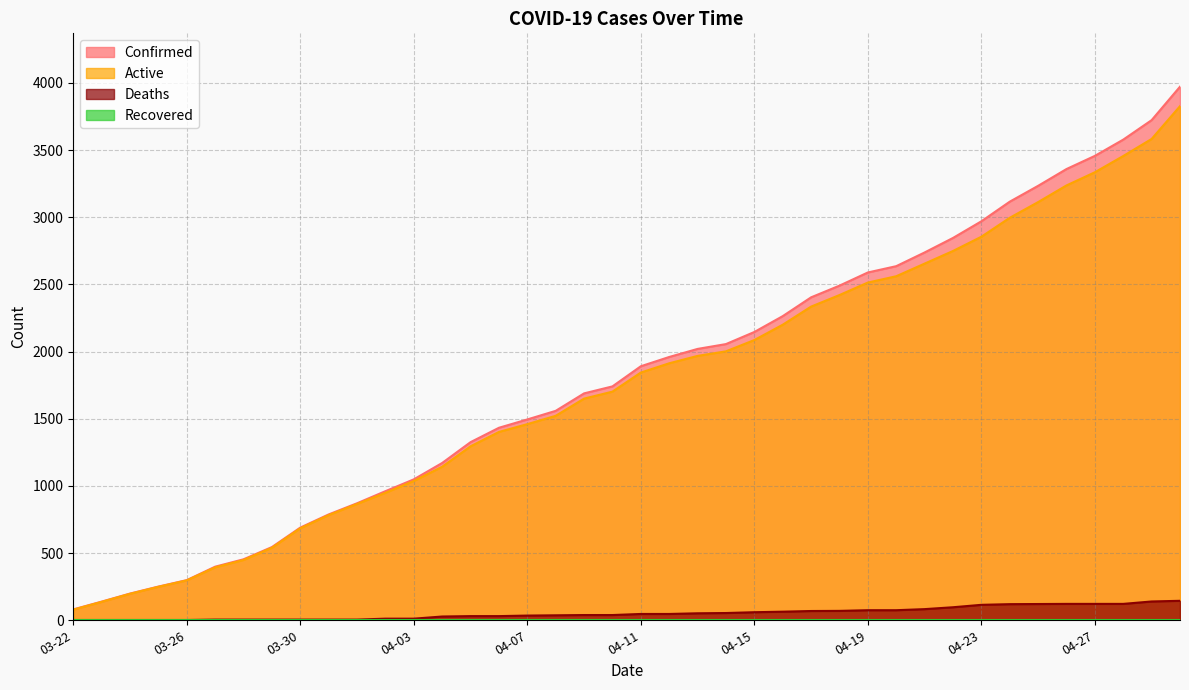

Which series has the largest total across all categories?

Confirmed